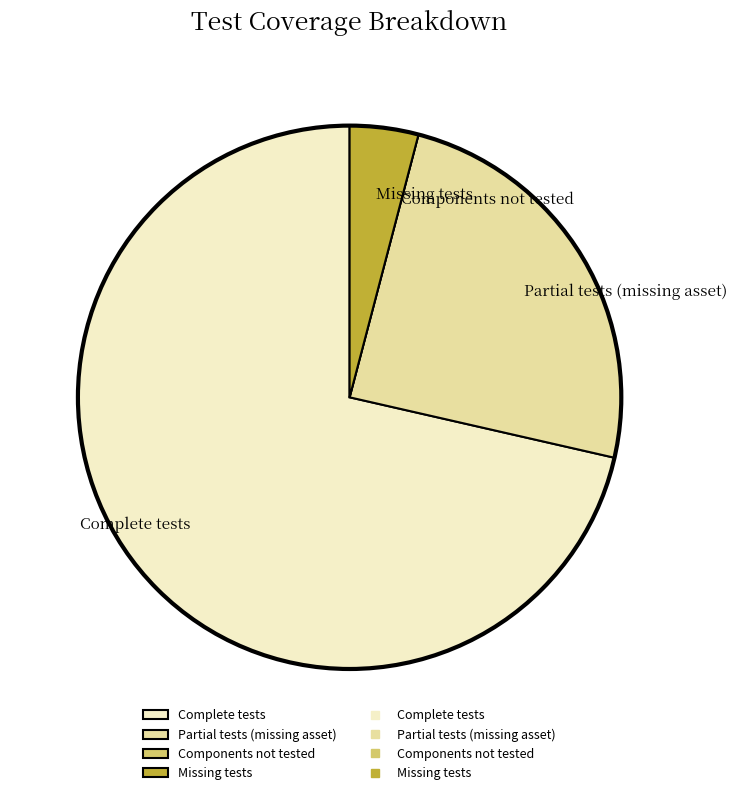

Is there a majority slice in this chart?

Yes